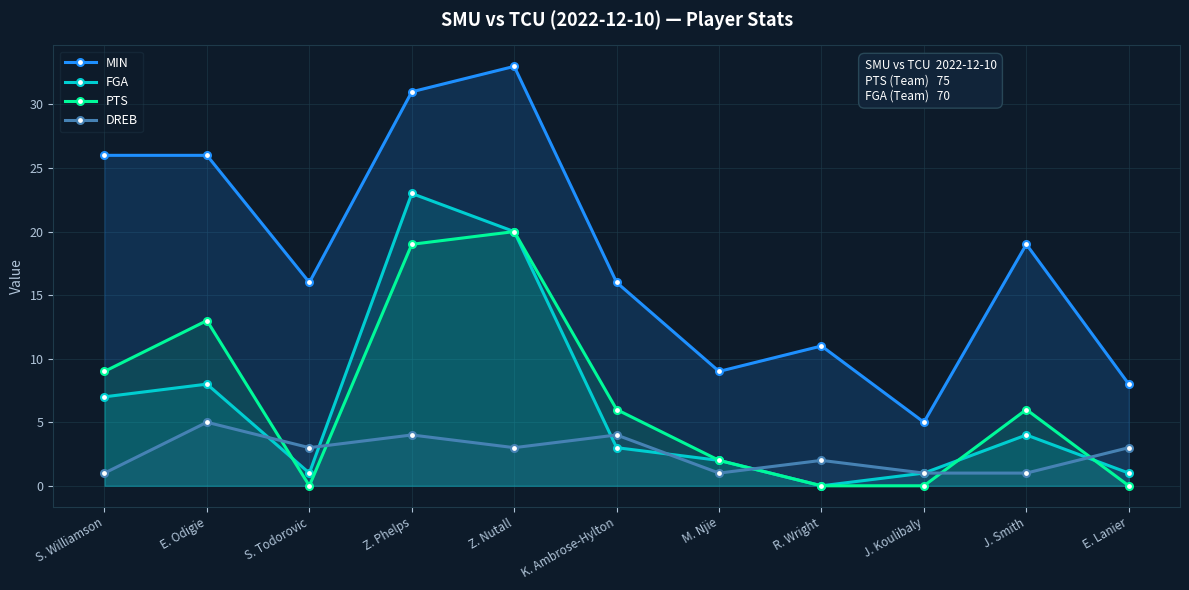

What position from the left is R. Wright?

8